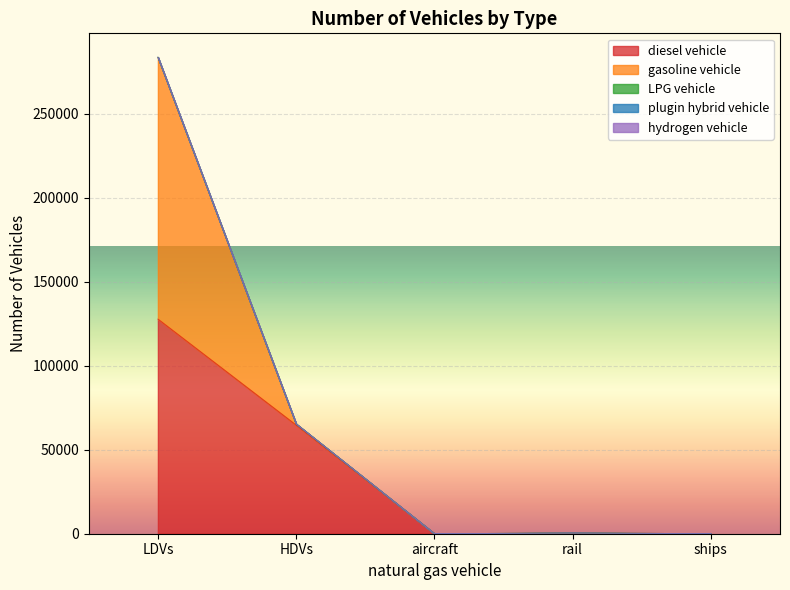

What position from the right is aircraft?

3